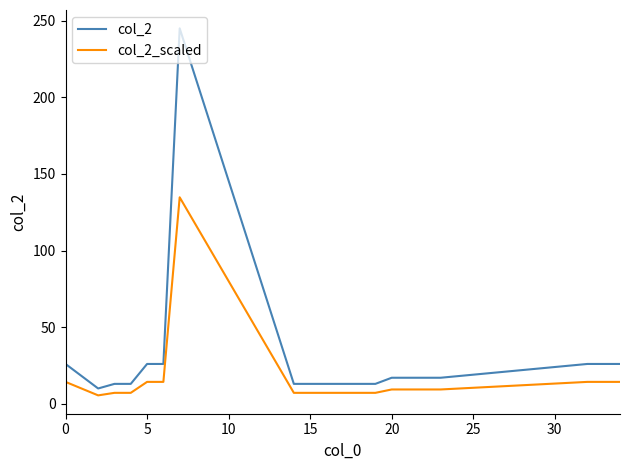

How many lines are shown in the chart?

2